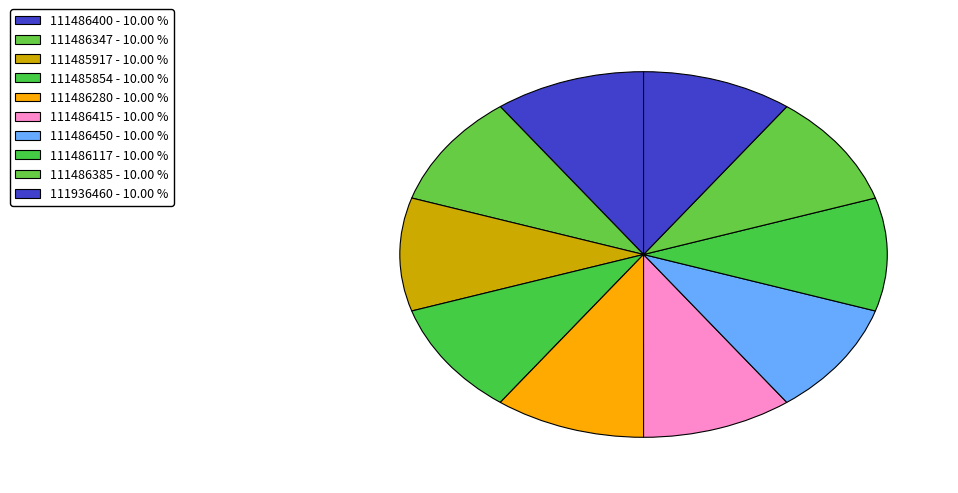

Count the number of slices in the pie.

10